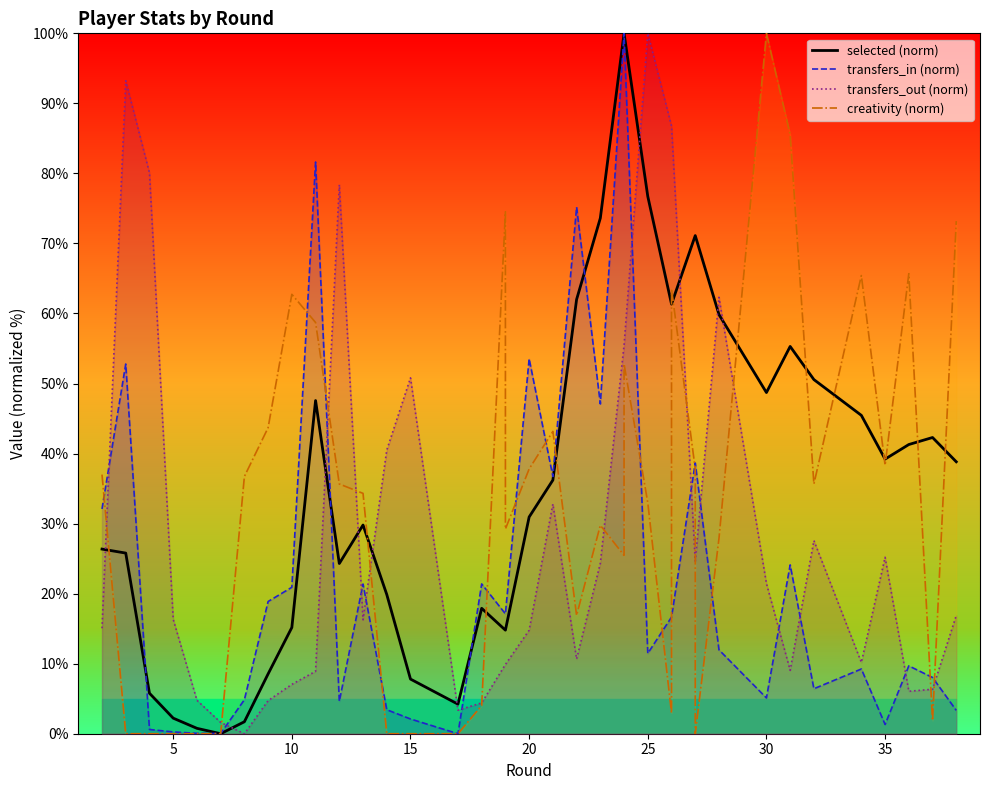

Count the number of data series in this chart.

4